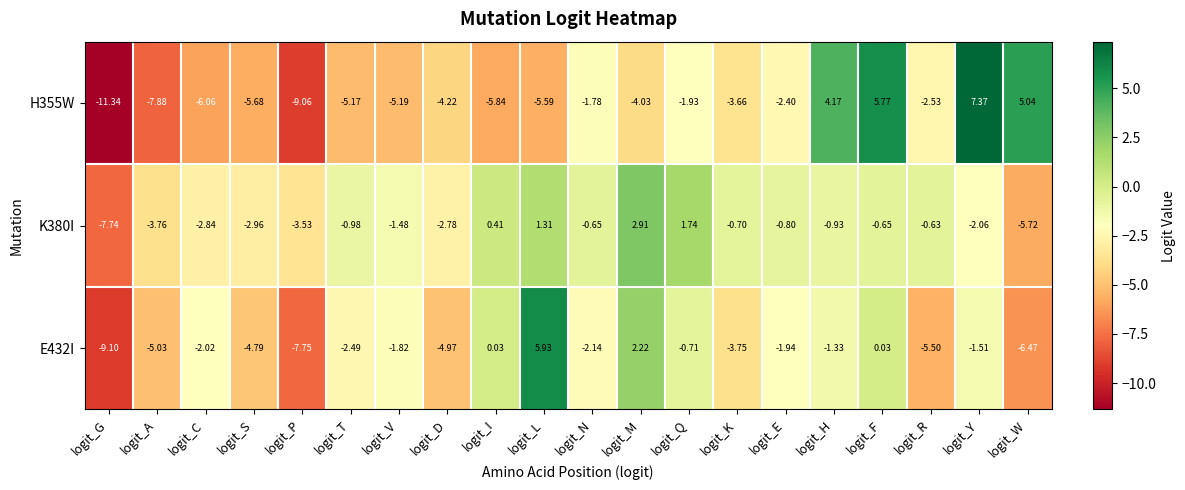

Is the value of H355W at logit_Y greater than the value of E432I at logit_Y?

Yes